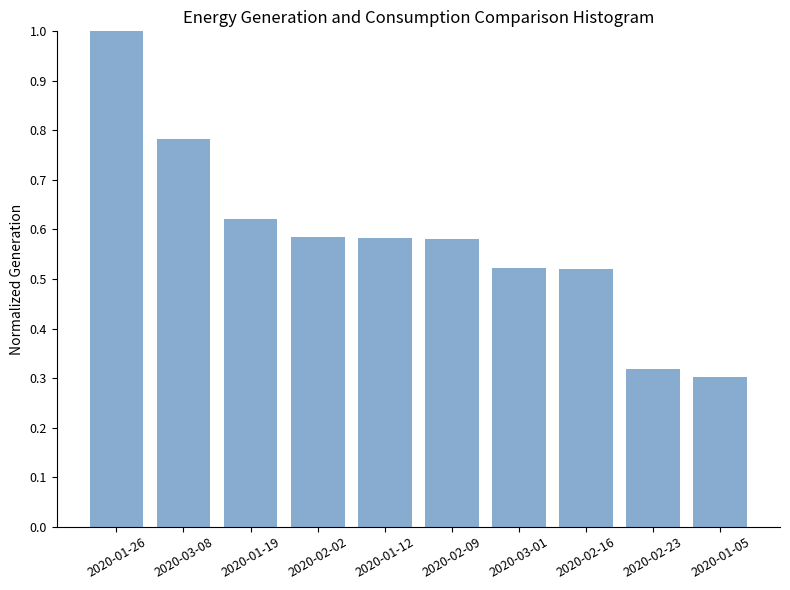

What is the difference between the maximum and minimum values?

0.7